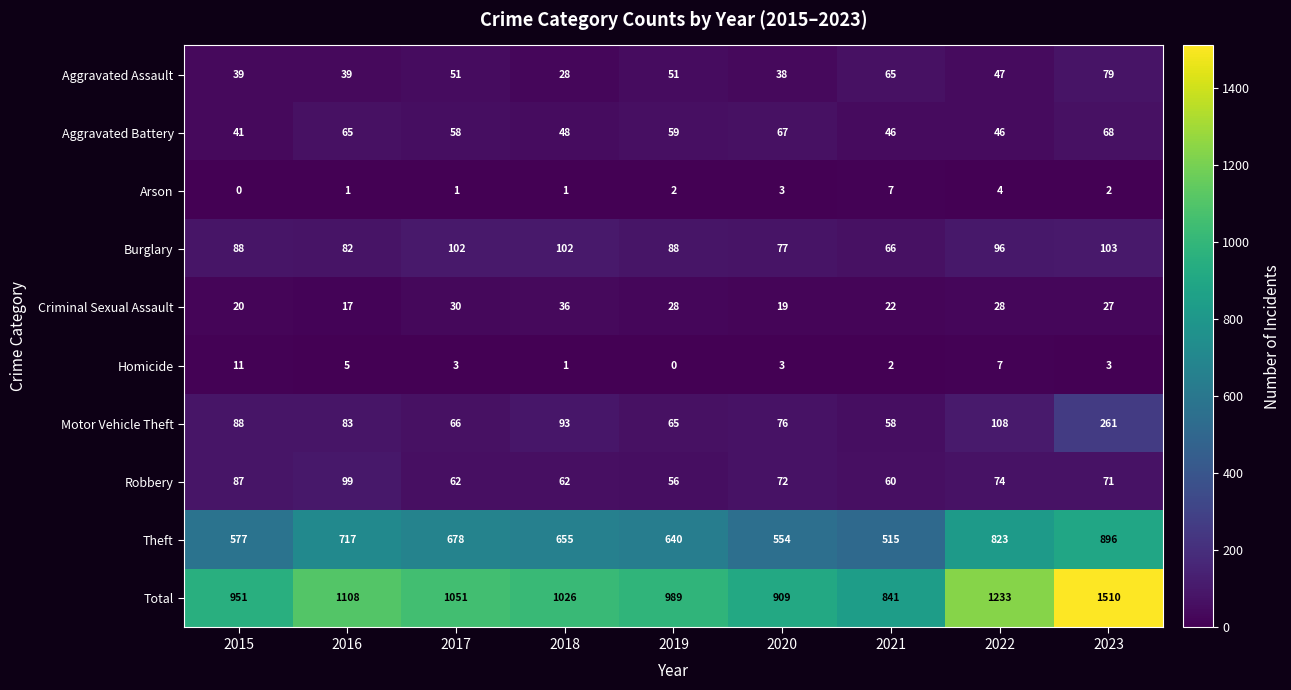

At which label does Total first exceed 1026?

2016